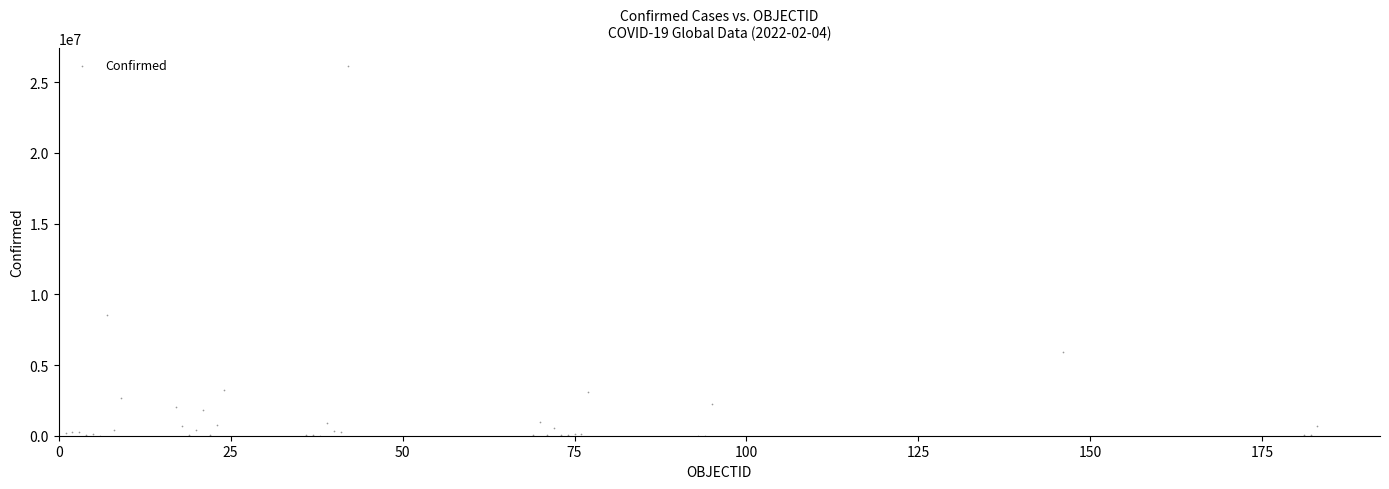

What Y value in the scatter plot is closest to 13056713?

8515285